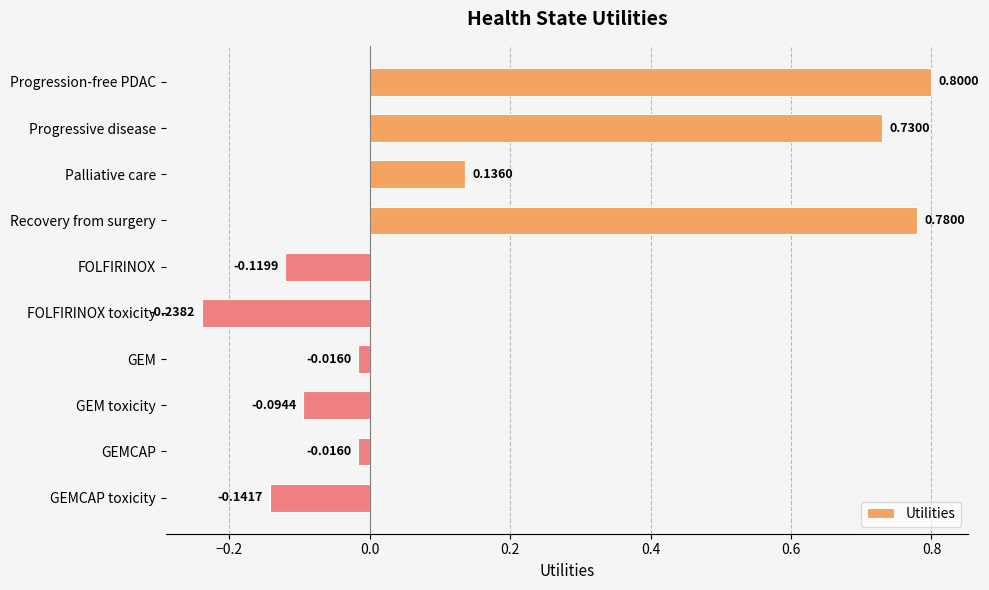

Which has a higher value, Progressive disease or Progression-free PDAC?

Progression-free PDAC